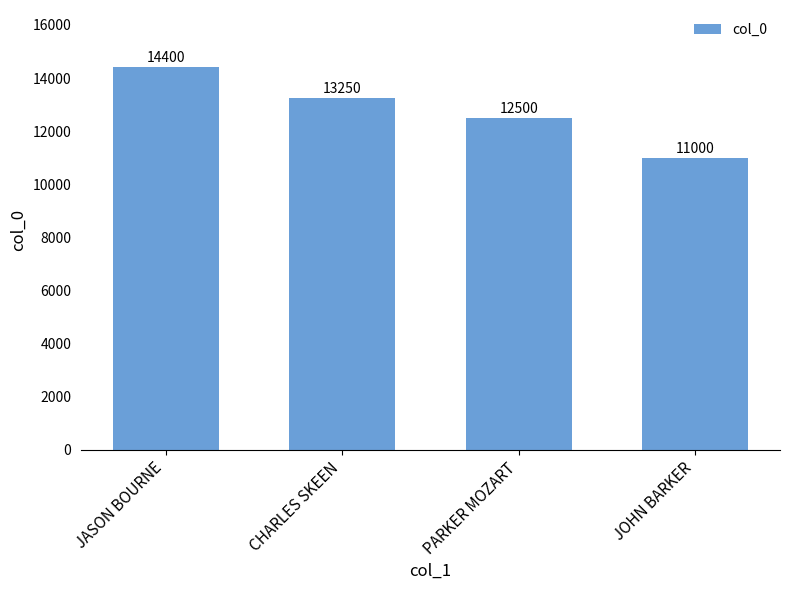

What is the change in value from CHARLES SKEEN to PARKER MOZART?

-750